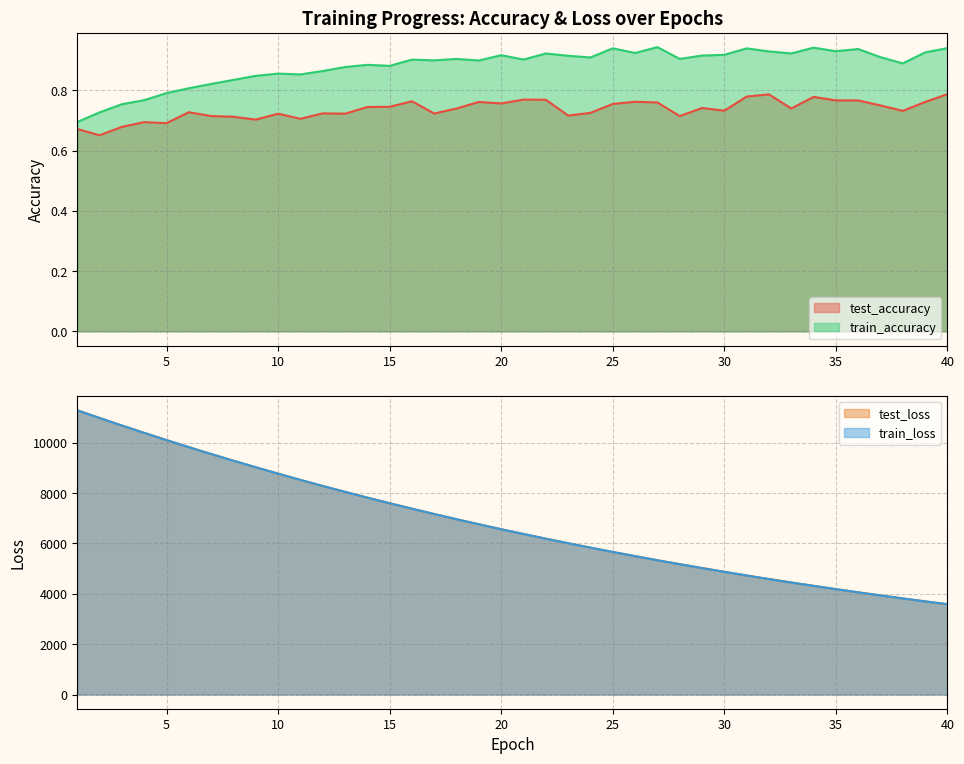

What are all the series names shown in the legend?

test_accuracy, train_accuracy, test_loss, train_loss